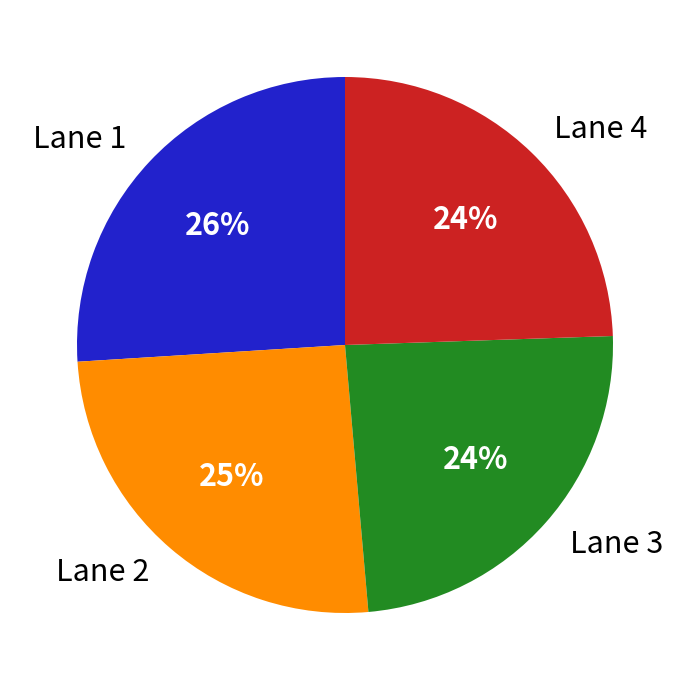

To the nearest percent, what is the difference between the largest and smallest slice percentages?

2%